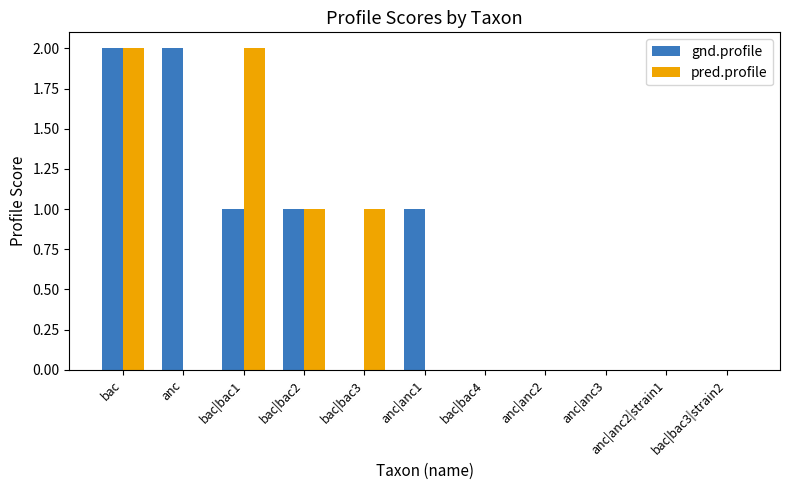

Reading right to left, list all the values displayed in this chart.

gnd.profile: bac|bac3|strain2=0	anc|anc2|strain1=0	anc|anc3=0	anc|anc2=0	bac|bac4=0	anc|anc1=1	bac|bac3=0	bac|bac2=1	bac|bac1=1	anc=2	bac=2
pred.profile: bac|bac3|strain2=0	anc|anc2|strain1=0	anc|anc3=0	anc|anc2=0	bac|bac4=0	anc|anc1=0	bac|bac3=1	bac|bac2=1	bac|bac1=2	anc=0	bac=2